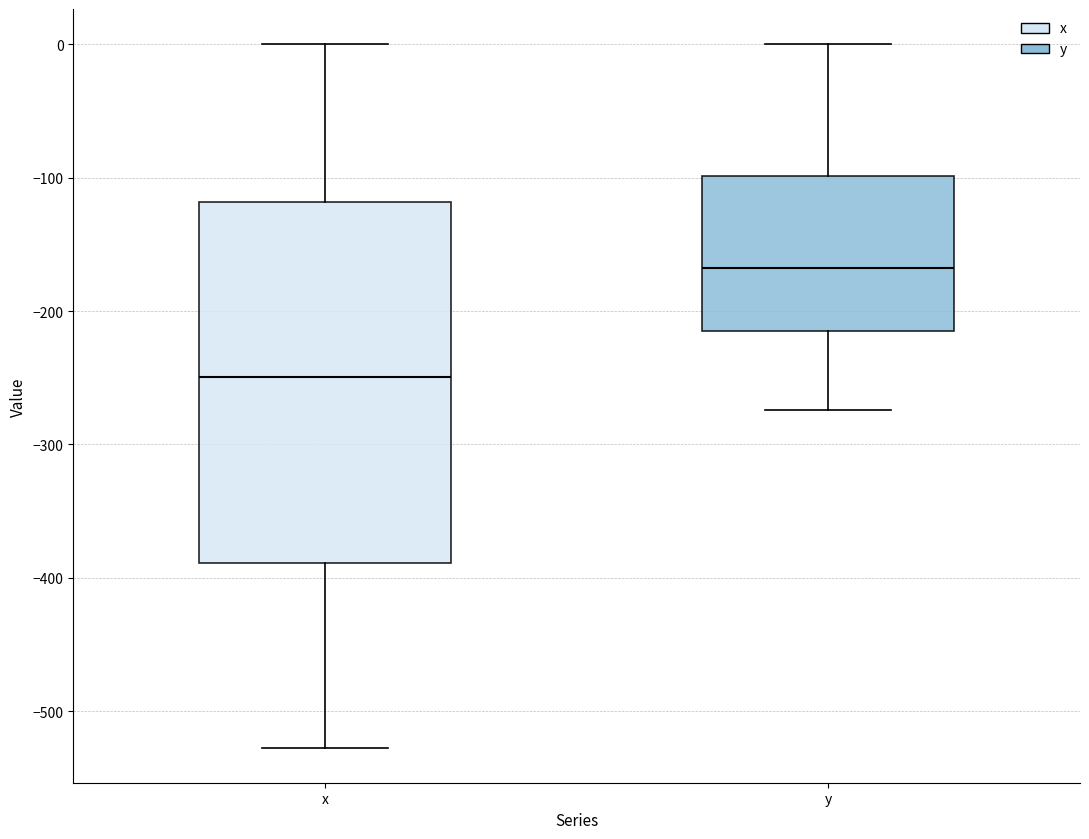

Which box is the tallest, from its lower edge to its upper edge?

x